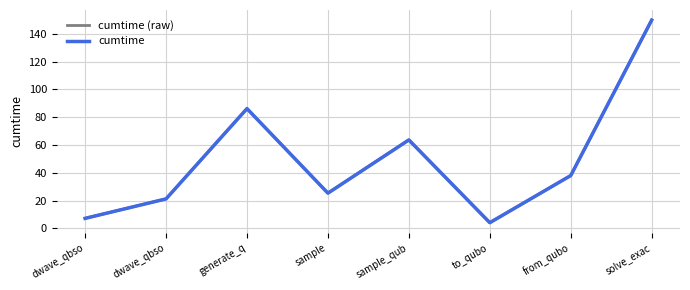

Is this an area chart (filled region under the line)?

No